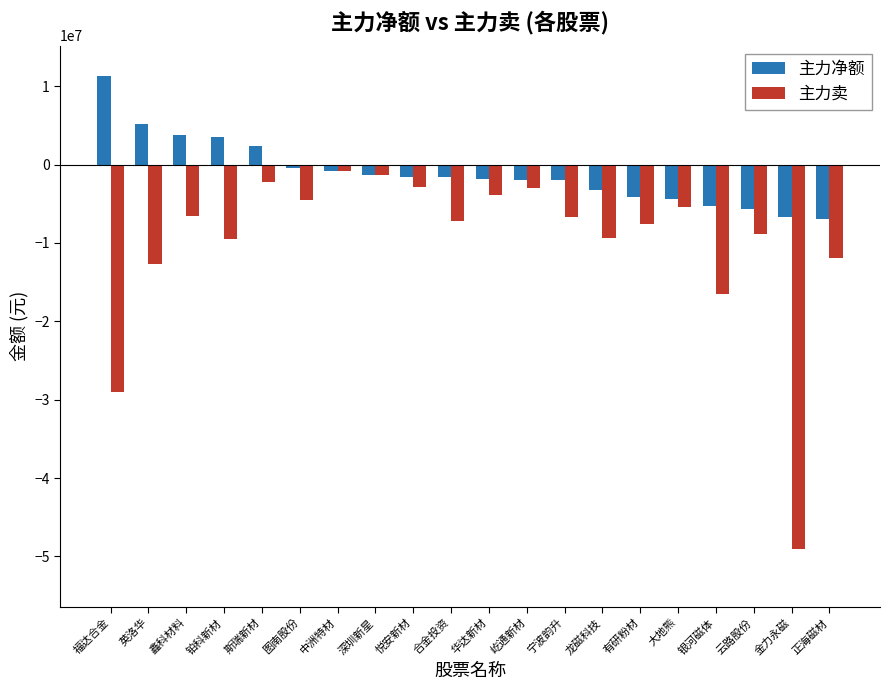

Which series changed the most between 深圳新星 and 龙磁科技?

主力卖